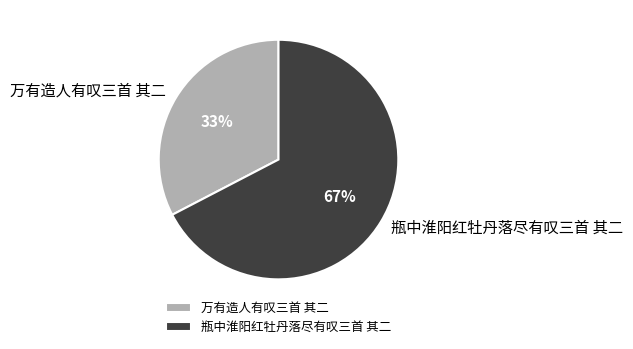

Is it true that 瓶中淮阳红牡丹落尽有叹三首 其二 is 59% of the pie?

False